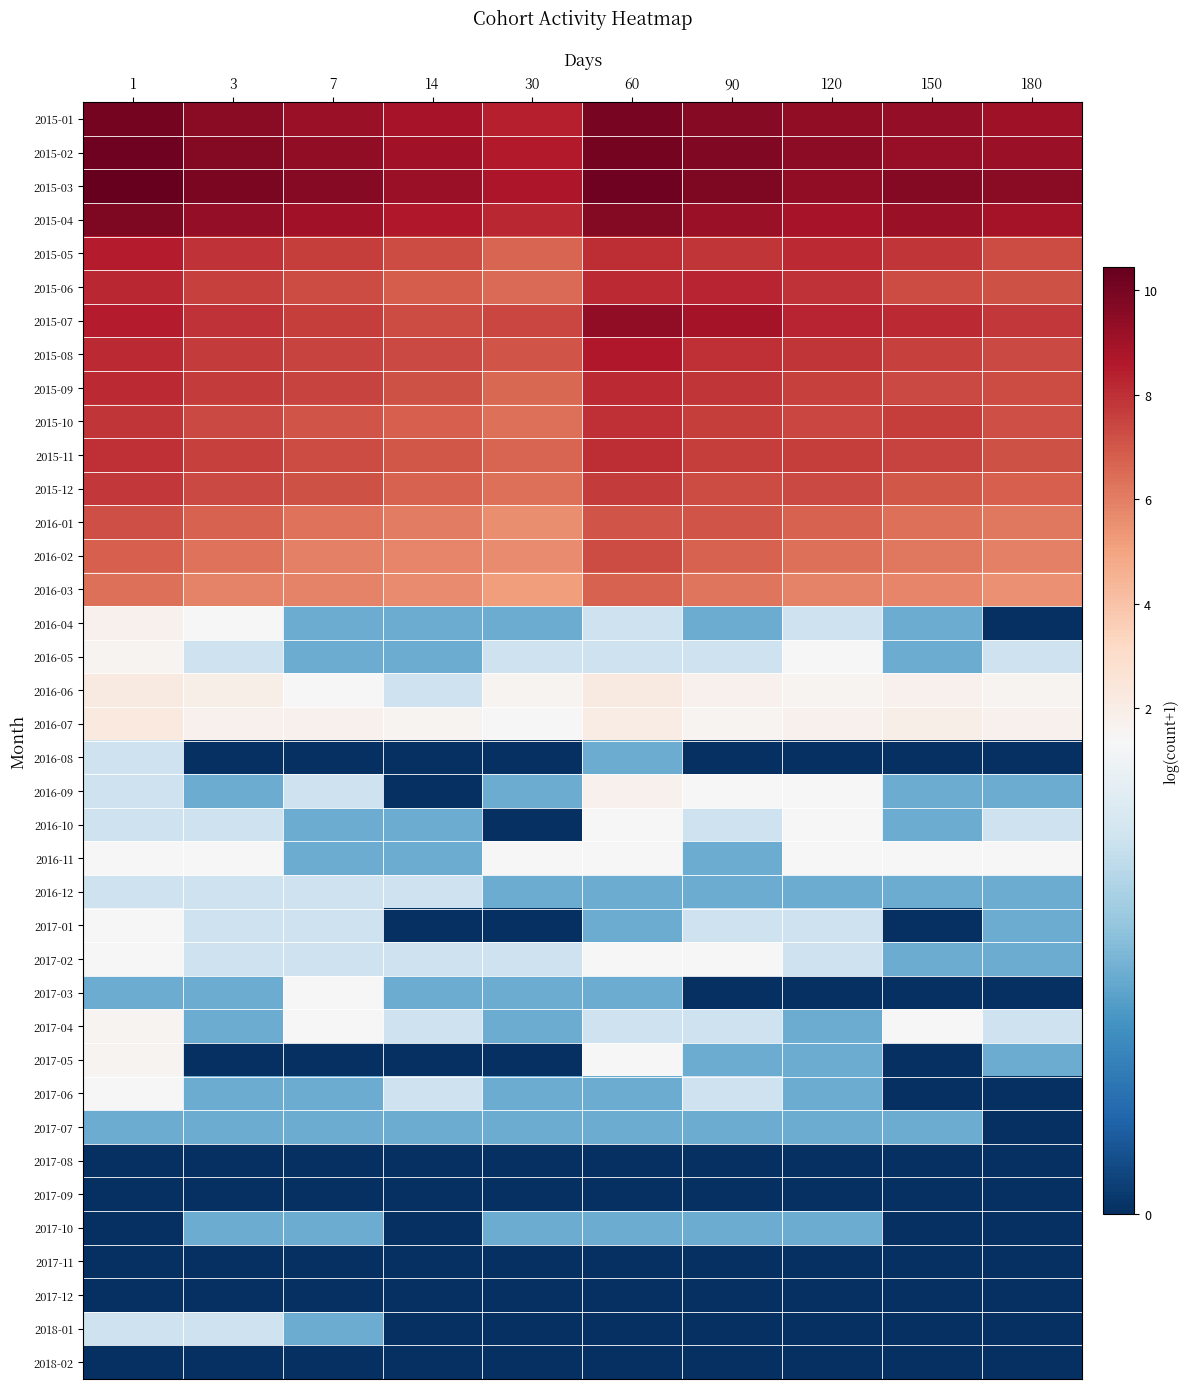

Reading left to right, extract all data points from this chart.

2015-01: 1=10.0	3=9.6	7=9.2	14=8.8	30=8.4	60=10.0	90=9.7	120=9.4	150=9.3	180=9.0
2015-02: 1=10.2	3=9.7	7=9.4	14=9.0	30=8.5	60=10.0	90=9.8	120=9.5	150=9.2	180=9.2
2015-03: 1=10.4	3=9.9	7=9.6	14=9.2	30=8.7	60=10.2	90=9.8	120=9.4	150=9.7	180=9.5
2015-04: 1=9.8	3=9.3	7=9.0	14=8.7	30=8.2	60=9.7	90=9.2	120=8.8	150=9.2	180=8.9
2015-05: 1=8.5	3=8.0	7=7.7	14=7.3	30=6.7	60=8.0	90=7.9	120=8.2	150=7.8	180=7.3
2015-06: 1=8.2	3=7.6	7=7.3	14=6.9	30=6.5	60=8.1	90=8.3	120=7.9	150=7.3	180=7.1
2015-07: 1=8.5	3=7.9	7=7.6	14=7.3	30=7.4	60=9.4	90=8.9	120=8.3	150=8.1	180=7.8
2015-08: 1=8.1	3=7.7	7=7.5	14=7.3	30=7.1	60=8.7	90=8.0	120=7.9	150=7.6	180=7.4
2015-09: 1=8.2	3=7.7	7=7.5	14=7.1	30=6.6	60=8.1	90=7.8	120=7.6	150=7.4	180=7.3
2015-10: 1=7.9	3=7.4	7=7.0	14=6.8	30=6.4	60=8.0	90=7.6	120=7.5	150=7.6	180=7.2
2015-11: 1=8.0	3=7.6	7=7.3	14=7.0	30=6.6	60=8.0	90=7.7	120=7.6	150=7.5	180=7.2
2015-12: 1=7.7	3=7.3	7=7.1	14=6.7	30=6.4	60=7.7	90=7.3	120=7.4	150=7.0	180=6.8
2016-01: 1=7.2	3=6.7	7=6.3	14=6.0	30=5.6	60=7.0	90=7.1	120=6.8	150=6.4	180=6.2
2016-02: 1=6.8	3=6.3	7=6.0	14=5.8	30=5.7	60=7.3	90=6.7	120=6.4	150=6.2	180=5.9
2016-03: 1=6.3	3=5.9	7=5.9	14=5.6	30=5.2	60=6.7	90=6.2	120=5.9	150=5.8	180=5.5
2016-04: 1=1.8	3=1.4	7=0.7	14=0.7	30=0.7	60=1.1	90=0.7	120=1.1	150=0.7	180=0.0
2016-05: 1=1.6	3=1.1	7=0.7	14=0.7	30=1.1	60=1.1	90=1.1	120=1.4	150=0.7	180=1.1
2016-06: 1=2.2	3=1.9	7=1.4	14=1.1	30=1.6	60=2.2	90=1.8	120=1.6	150=1.8	180=1.6
2016-07: 1=2.3	3=1.8	7=1.8	14=1.6	30=1.4	60=2.1	90=1.6	120=1.8	150=1.9	180=1.8
2016-08: 1=1.1	3=0.0	7=0.0	14=0.0	30=0.0	60=0.7	90=0.0	120=0.0	150=0.0	180=0.0
2016-09: 1=1.1	3=0.7	7=1.1	14=0.0	30=0.7	60=1.8	90=1.4	120=1.4	150=0.7	180=0.7
2016-10: 1=1.1	3=1.1	7=0.7	14=0.7	30=0.0	60=1.4	90=1.1	120=1.4	150=0.7	180=1.1
2016-11: 1=1.4	3=1.4	7=0.7	14=0.7	30=1.4	60=1.4	90=0.7	120=1.4	150=1.4	180=1.4
2016-12: 1=1.1	3=1.1	7=1.1	14=1.1	30=0.7	60=0.7	90=0.7	120=0.7	150=0.7	180=0.7
2017-01: 1=1.4	3=1.1	7=1.1	14=0.0	30=0.0	60=0.7	90=1.1	120=1.1	150=0.0	180=0.7
2017-02: 1=1.4	3=1.1	7=1.1	14=1.1	30=1.1	60=1.4	90=1.4	120=1.1	150=0.7	180=0.7
2017-03: 1=0.7	3=0.7	7=1.4	14=0.7	30=0.7	60=0.7	90=0.0	120=0.0	150=0.0	180=0.0
2017-04: 1=1.6	3=0.7	7=1.4	14=1.1	30=0.7	60=1.1	90=1.1	120=0.7	150=1.4	180=1.1
2017-05: 1=1.6	3=0.0	7=0.0	14=0.0	30=0.0	60=1.4	90=0.7	120=0.7	150=0.0	180=0.7
2017-06: 1=1.4	3=0.7	7=0.7	14=1.1	30=0.7	60=0.7	90=1.1	120=0.7	150=0.0	180=0.0
2017-07: 1=0.7	3=0.7	7=0.7	14=0.7	30=0.7	60=0.7	90=0.7	120=0.7	150=0.7	180=0.0
2017-08: 1=0.0	3=0.0	7=0.0	14=0.0	30=0.0	60=0.0	90=0.0	120=0.0	150=0.0	180=0.0
2017-09: 1=0.0	3=0.0	7=0.0	14=0.0	30=0.0	60=0.0	90=0.0	120=0.0	150=0.0	180=0.0
2017-10: 1=0.0	3=0.7	7=0.7	14=0.0	30=0.7	60=0.7	90=0.7	120=0.7	150=0.0	180=0.0
2017-11: 1=0.0	3=0.0	7=0.0	14=0.0	30=0.0	60=0.0	90=0.0	120=0.0	150=0.0	180=0.0
2017-12: 1=0.0	3=0.0	7=0.0	14=0.0	30=0.0	60=0.0	90=0.0	120=0.0	150=0.0	180=0.0
2018-01: 1=1.1	3=1.1	7=0.7	14=0.0	30=0.0	60=0.0	90=0.0	120=0.0	150=0.0	180=0.0
2018-02: 1=0.0	3=0.0	7=0.0	14=0.0	30=0.0	60=0.0	90=0.0	120=0.0	150=0.0	180=0.0